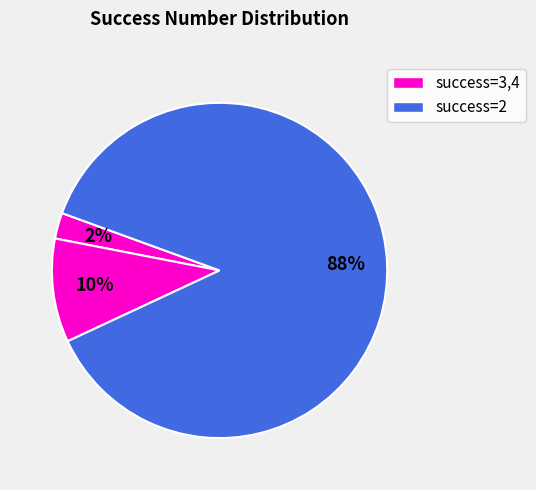

How many slices are in this pie chart?

3